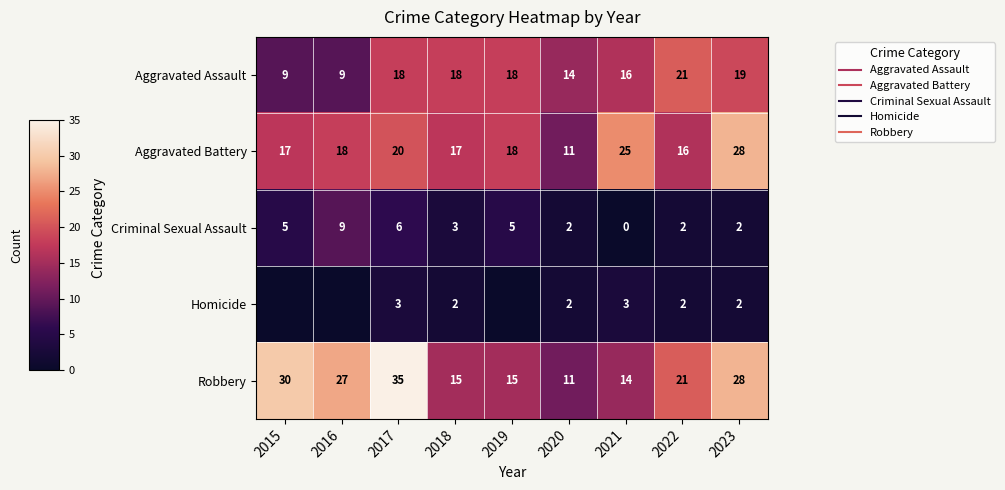

The value of Criminal Sexual Assault at 2019 is 3. True or false?

False